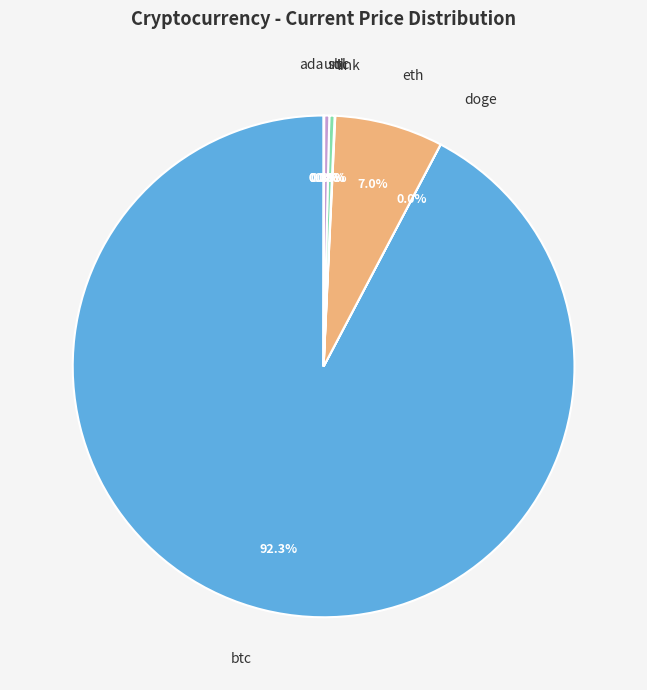

Which category has the biggest portion of the pie?

btc